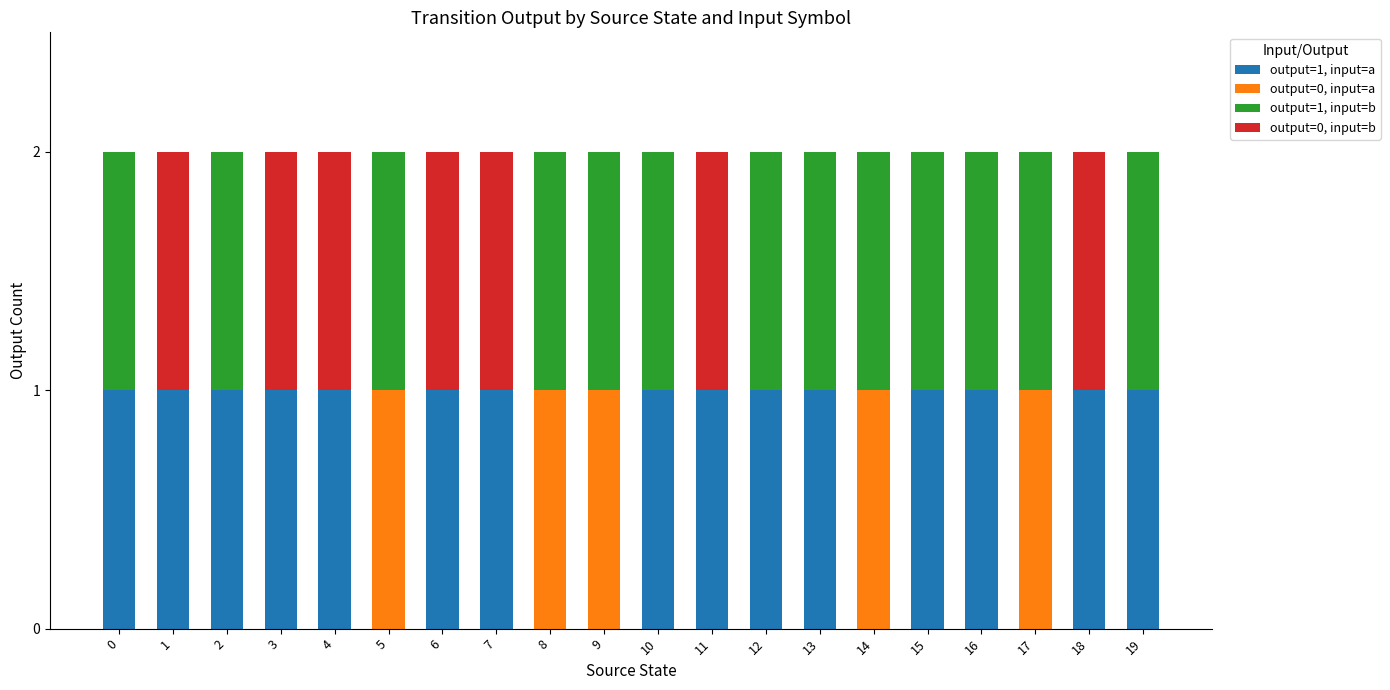

How many categories are shown in the chart?

20